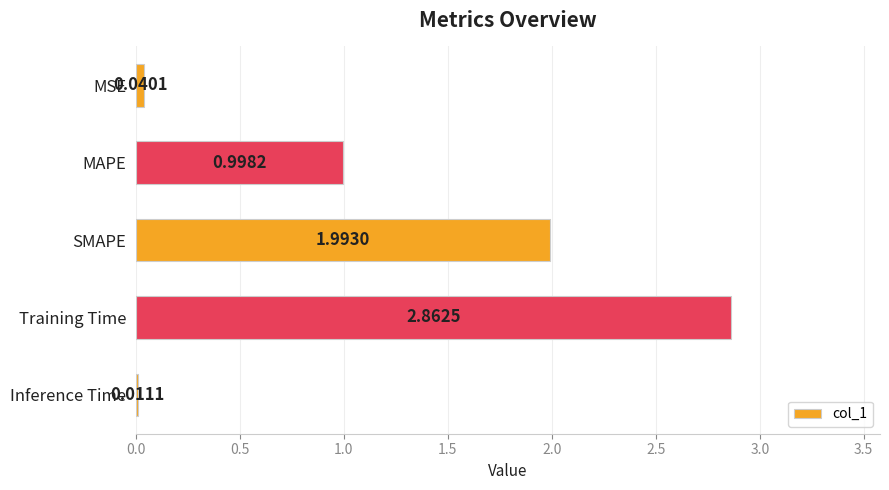

List the labels in order of value, largest first.

Training Time, SMAPE, MAPE, MSE, Inference Time